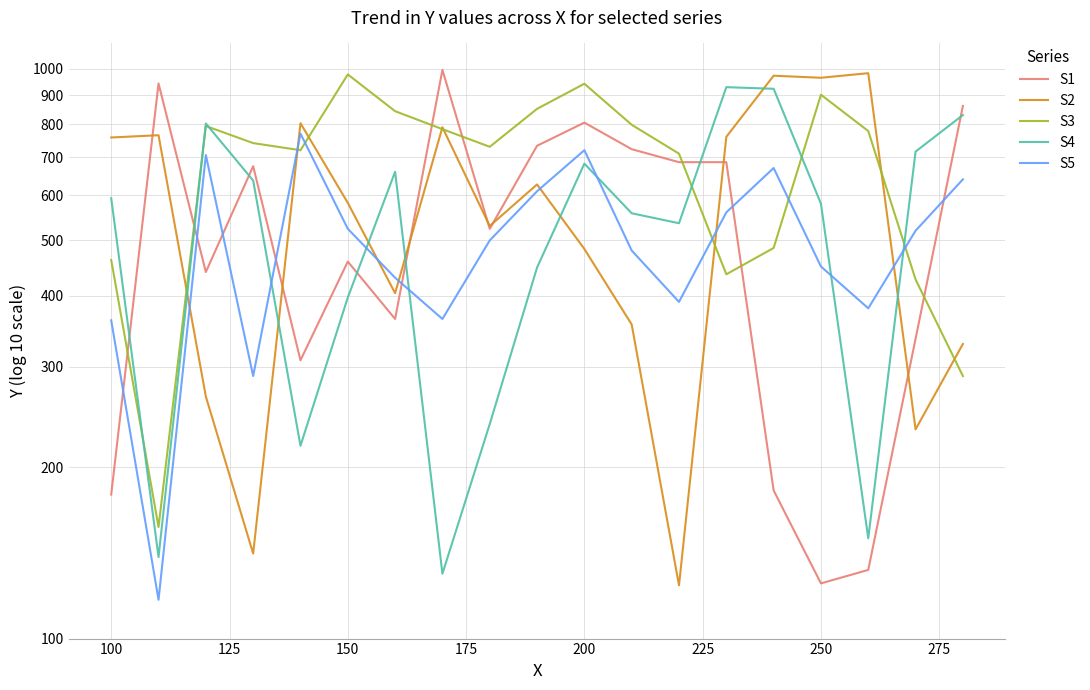

Which series has the largest total across all categories?

S3